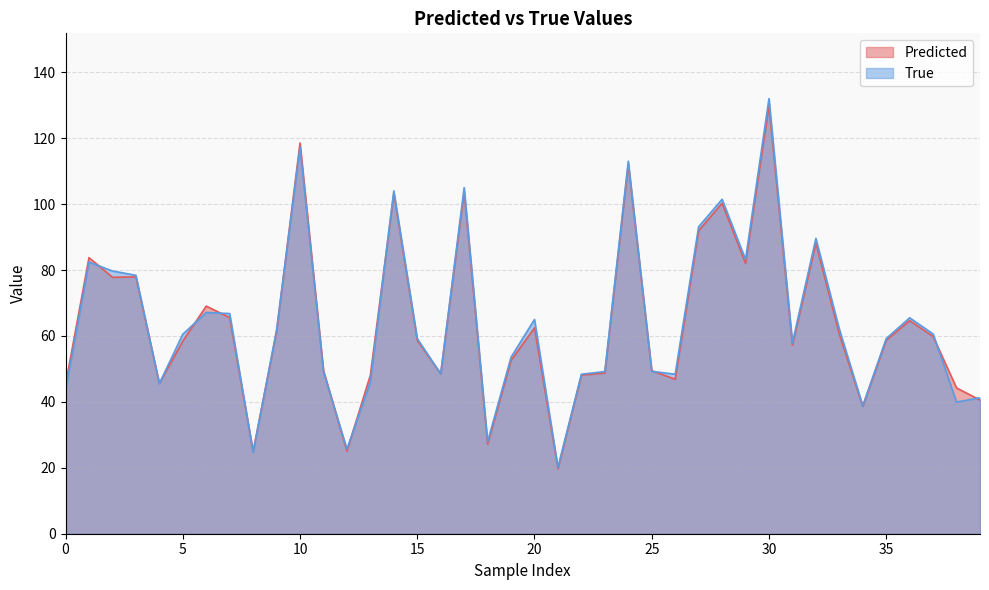

Which series ends up on top after the final intersection of Predicted and True?

True